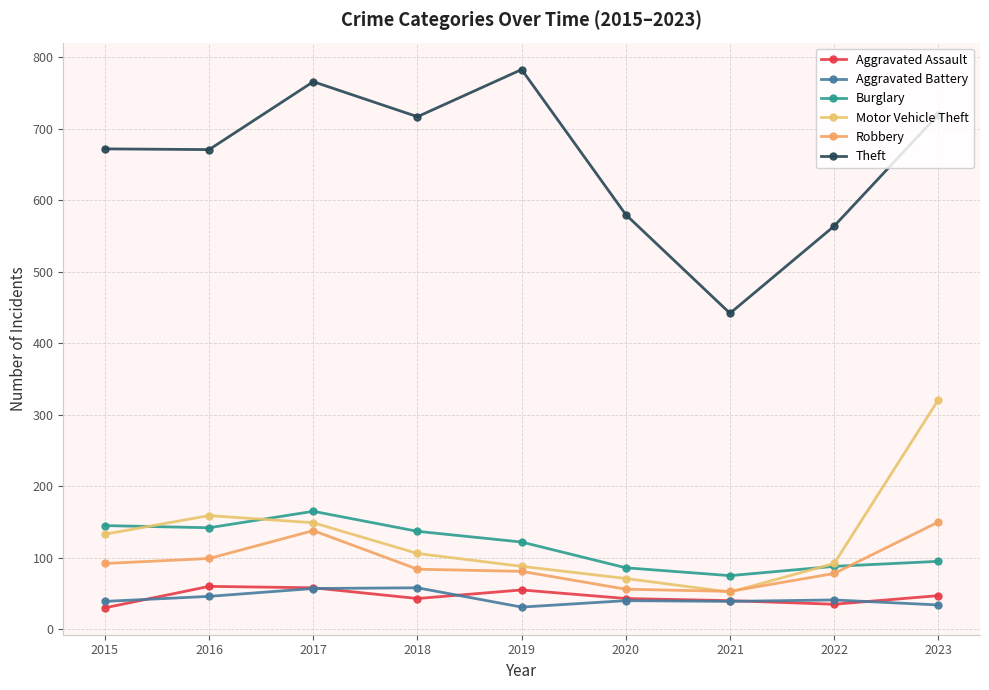

What is the value of the Theft point at the 3rd from the left?

766